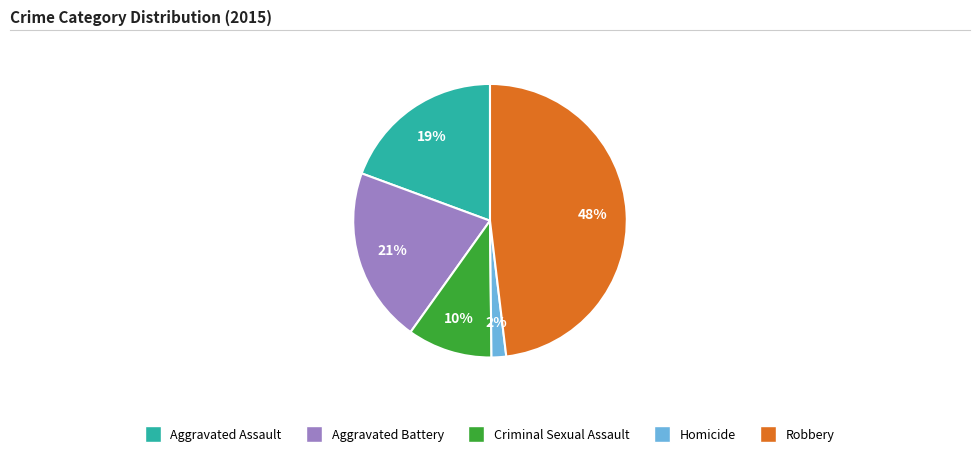

The Aggravated Battery slice represents 21% of the pie. True or false?

True